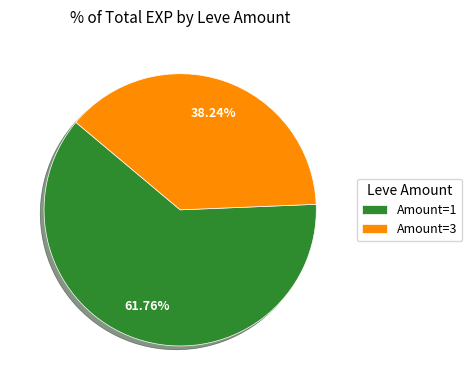

Does any single category account for the majority?

Yes